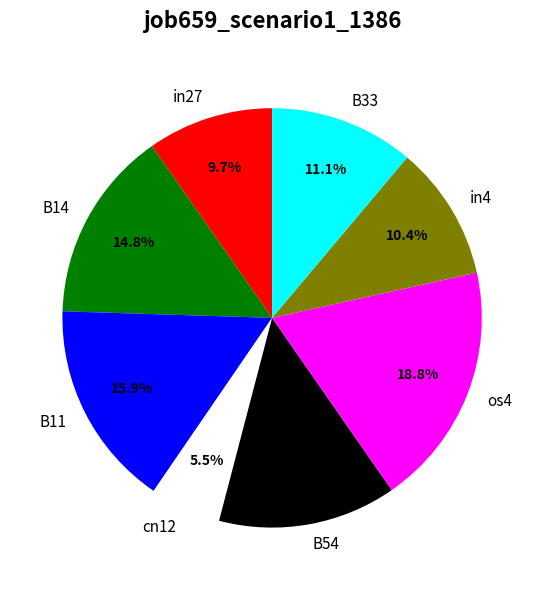

To the nearest percent, what is the combined percentage of B54 and cn12?

19%